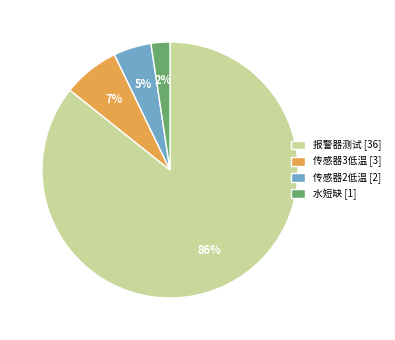

Which category has the smallest portion of the pie?

水短缺